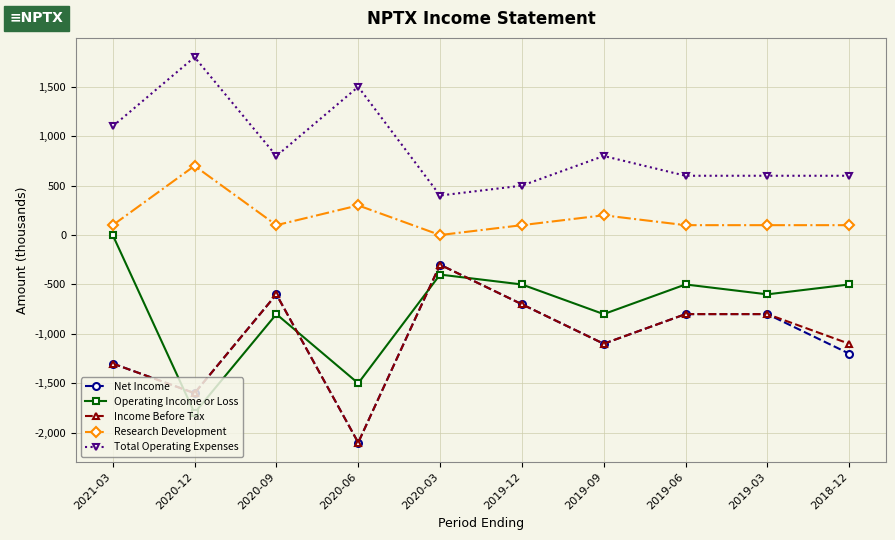

How many positive values does the Research Development series have?

9